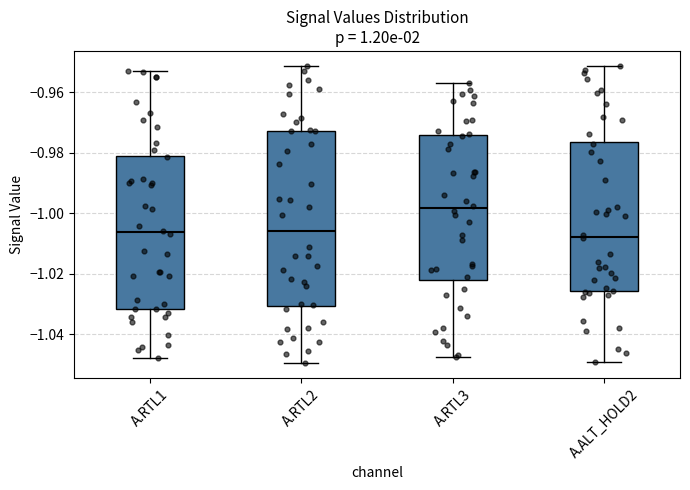

Where does the upper whisker of the box for A.ALT_HOLD2 end on the y-axis? The values are not printed on the chart, so give them approximately, as read against the axis.

-0.952